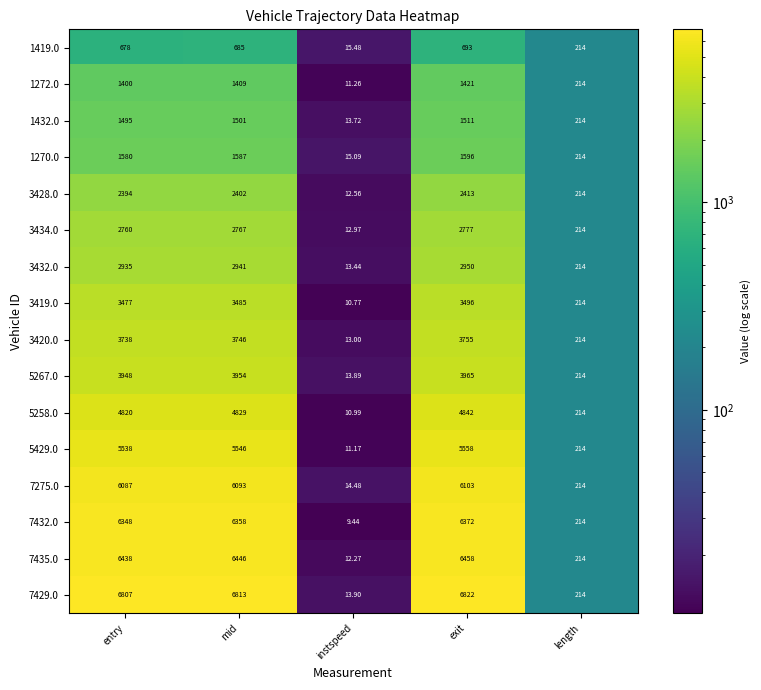

At which label is 5258.0 closest to 2426?

length